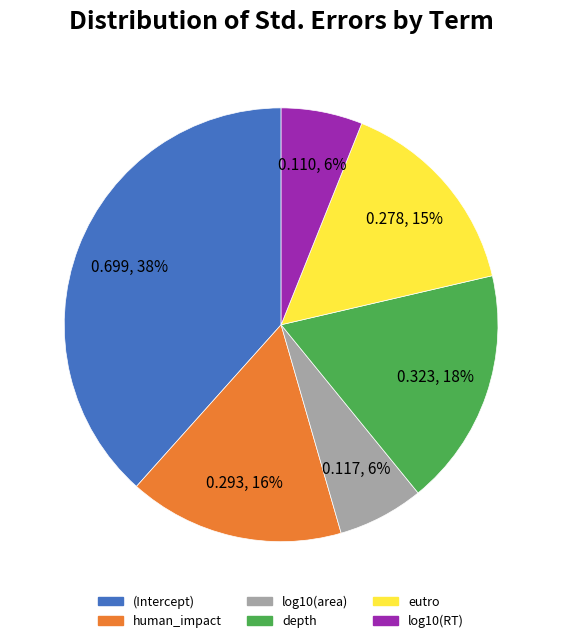

What percentage is the eutro slice, to the nearest percent?

15%